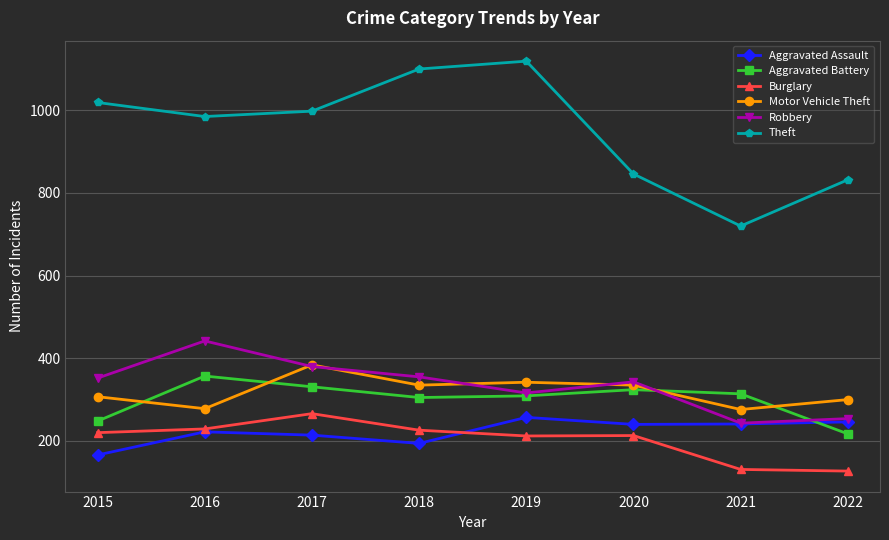

Is the value of Aggravated Assault at 2017 greater than the value of Motor Vehicle Theft at 2021?

No